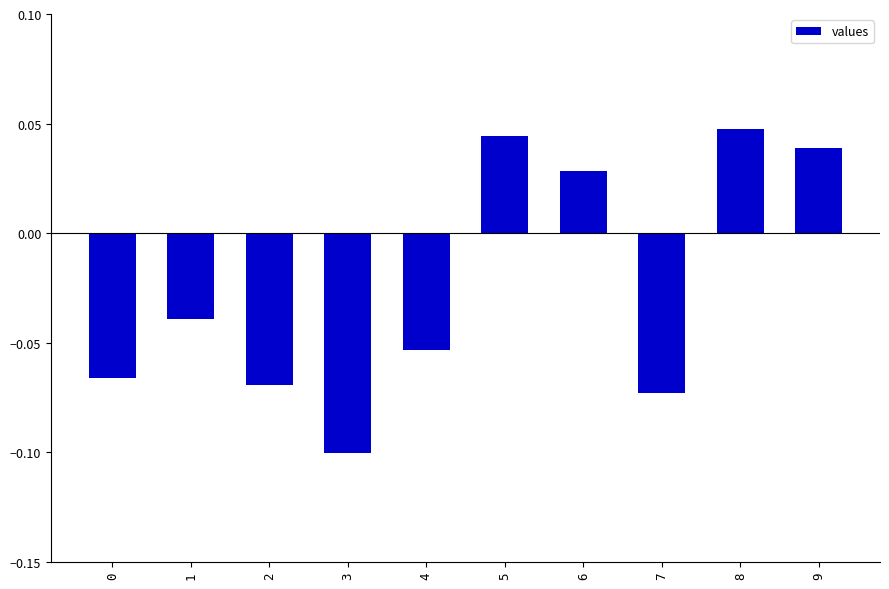

How many bars are there in total?

10